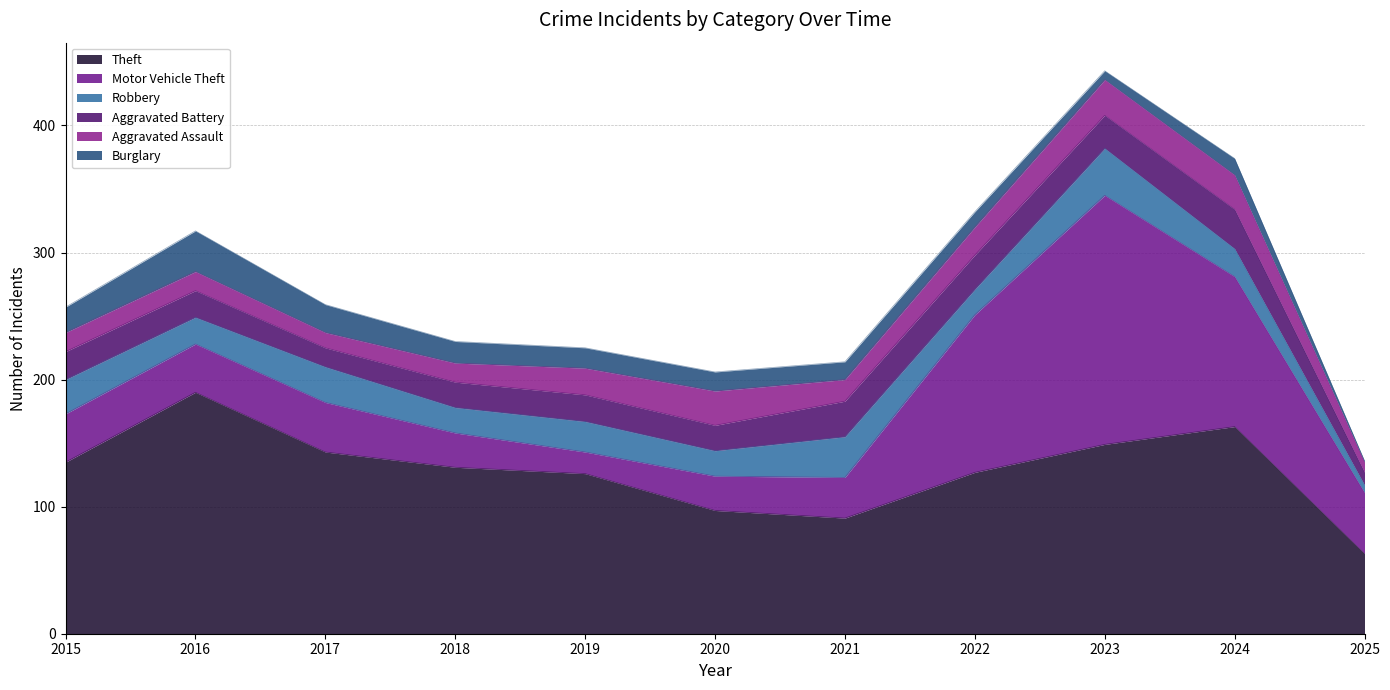

At which label is Aggravated Battery closest to 20?

2018